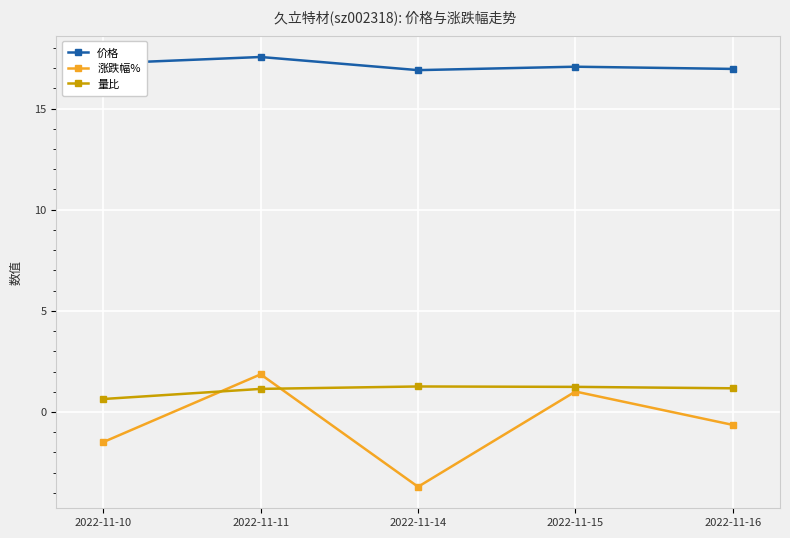

Between 2022-11-10 and 2022-11-15, which series saw the biggest shift?

涨跌幅%